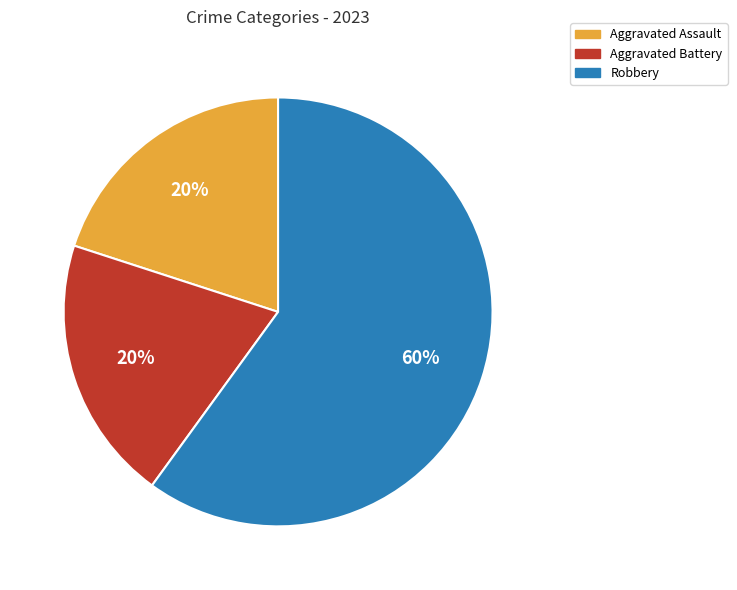

Which category has the biggest portion of the pie?

Robbery